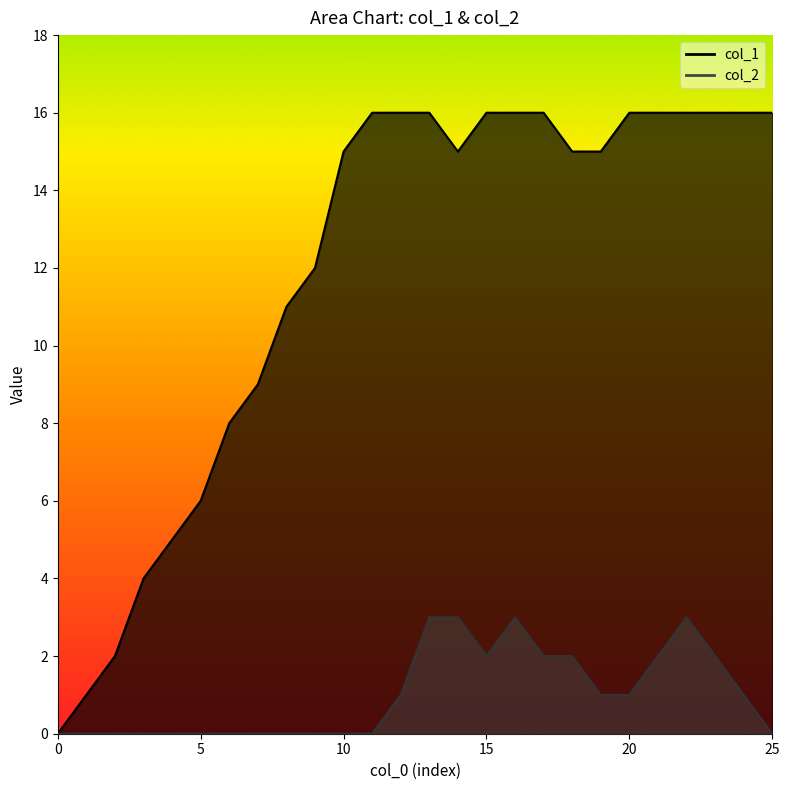

True or false: col_2 has more than 1 interior local peaks.

True